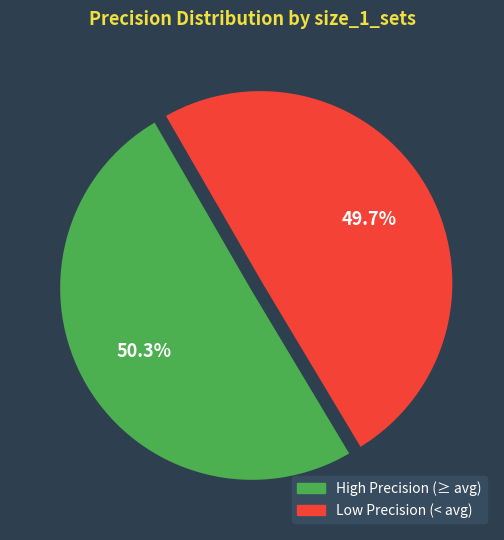

Is there any slice that represents more than half of the pie?

Yes